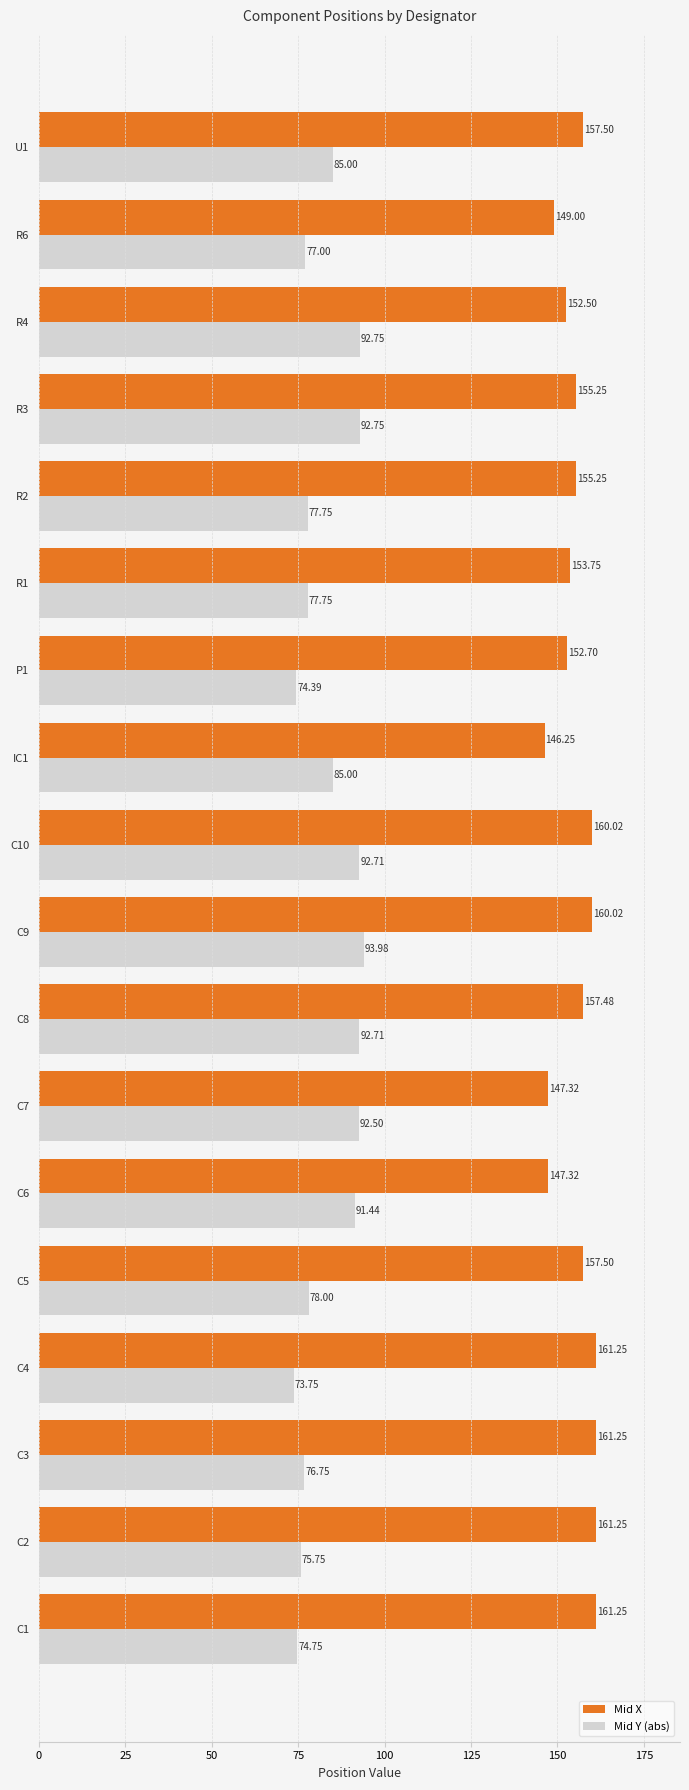

Which category has the lowest value in the Mid X series?

IC1